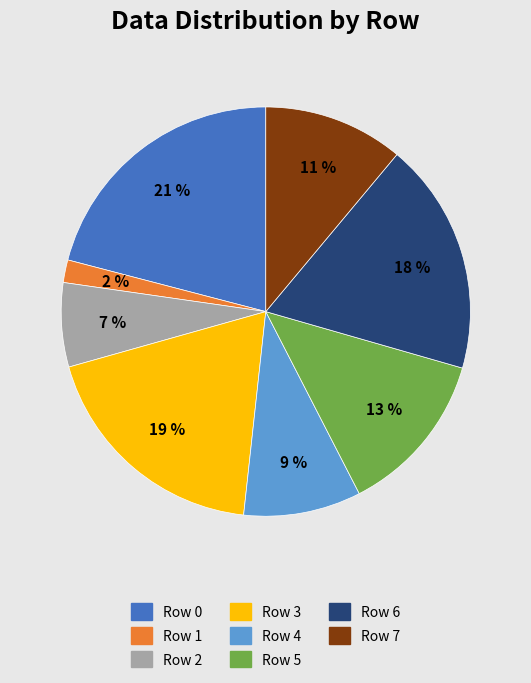

Rank the categories by value from lowest to highest.

Row 1, Row 2, Row 4, Row 7, Row 5, Row 6, Row 3, Row 0